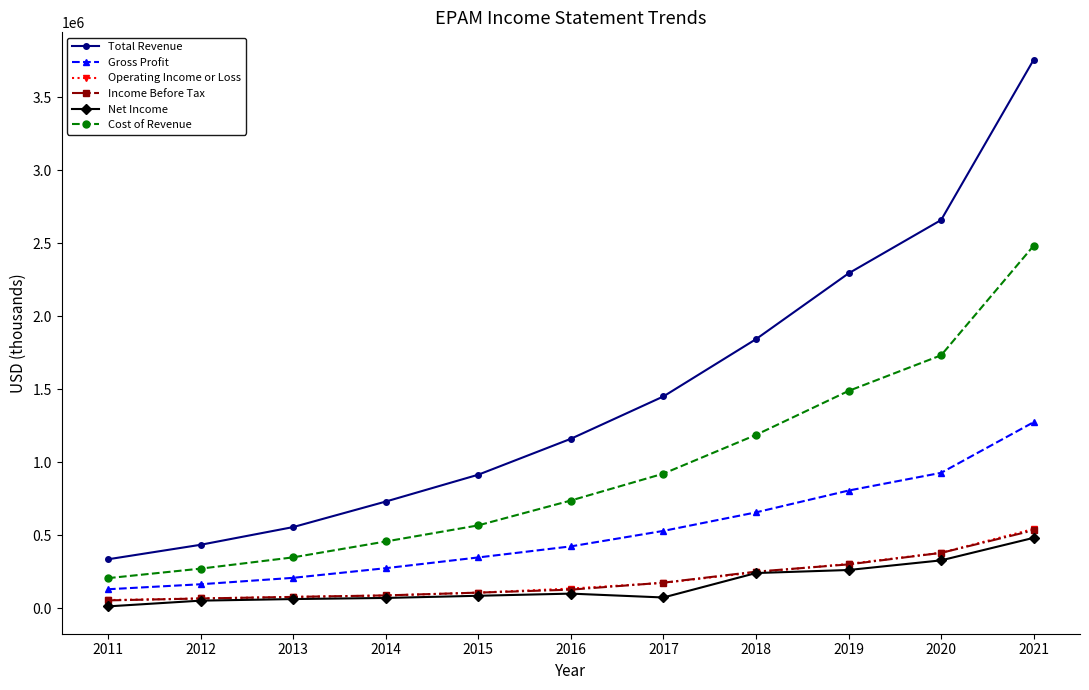

True or false: Gross Profit and Net Income intersect in this chart.

False